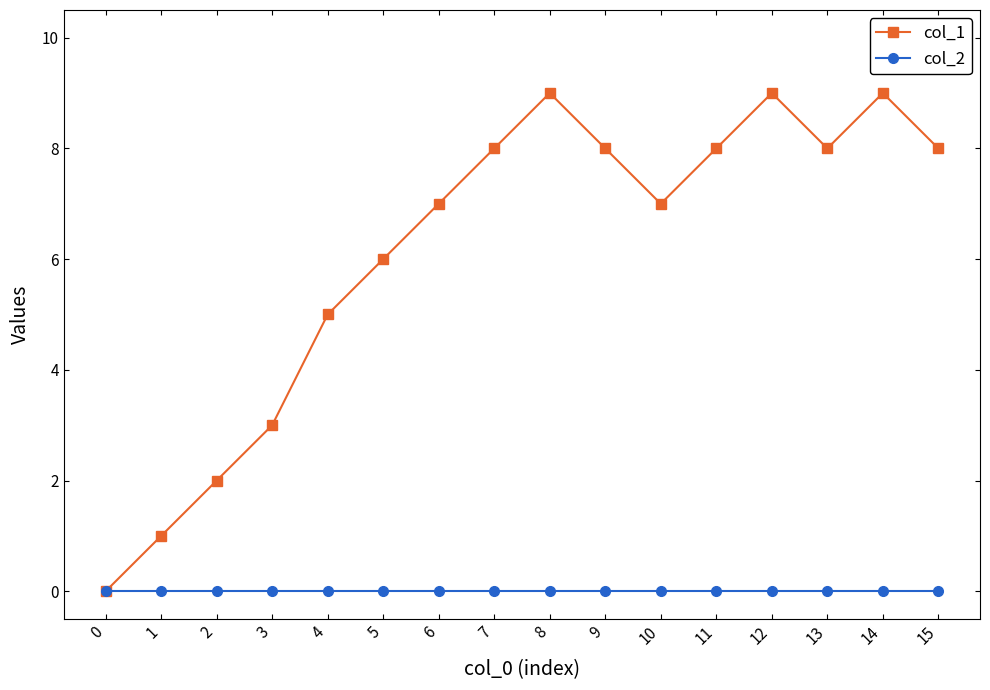

How many lines are shown in the chart?

2